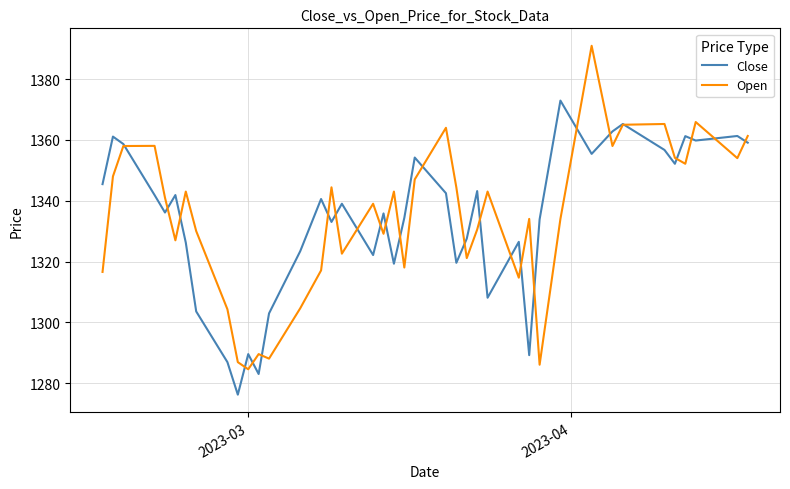

Which series has the largest range (max minus min)?

Open